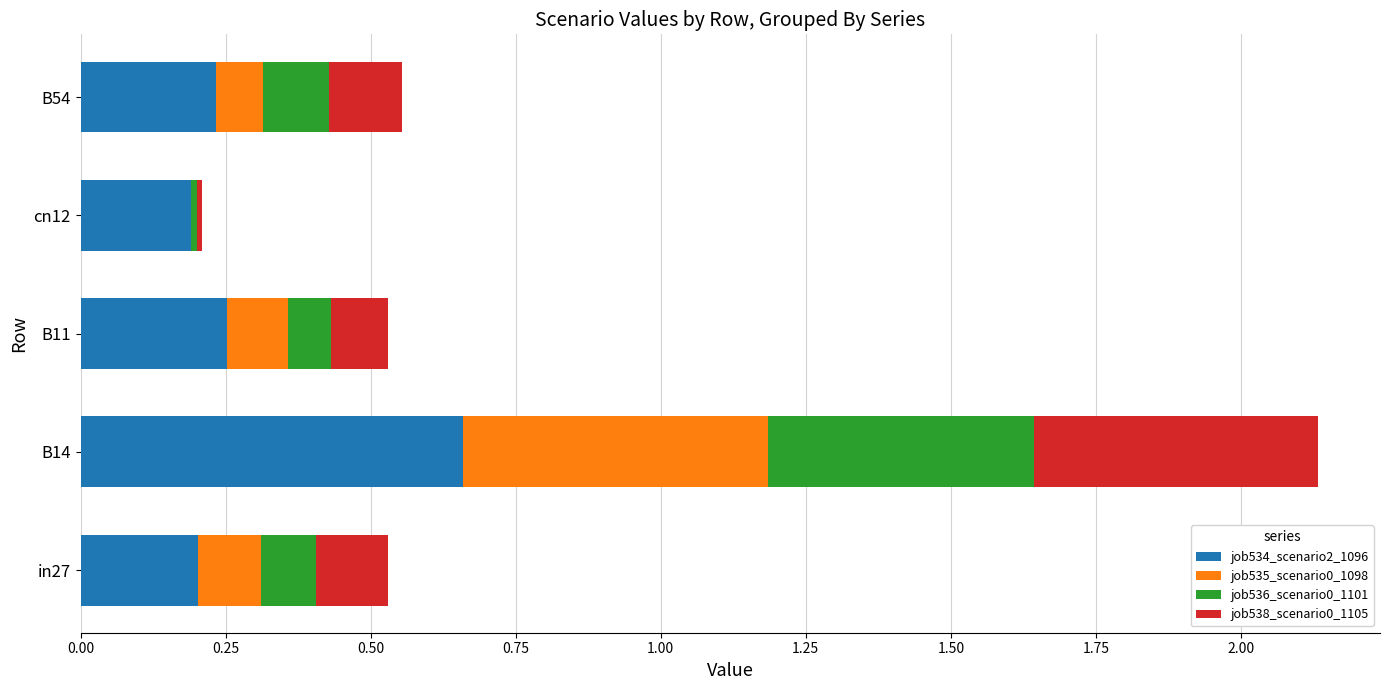

At which category is the sum across all series the highest?

B14